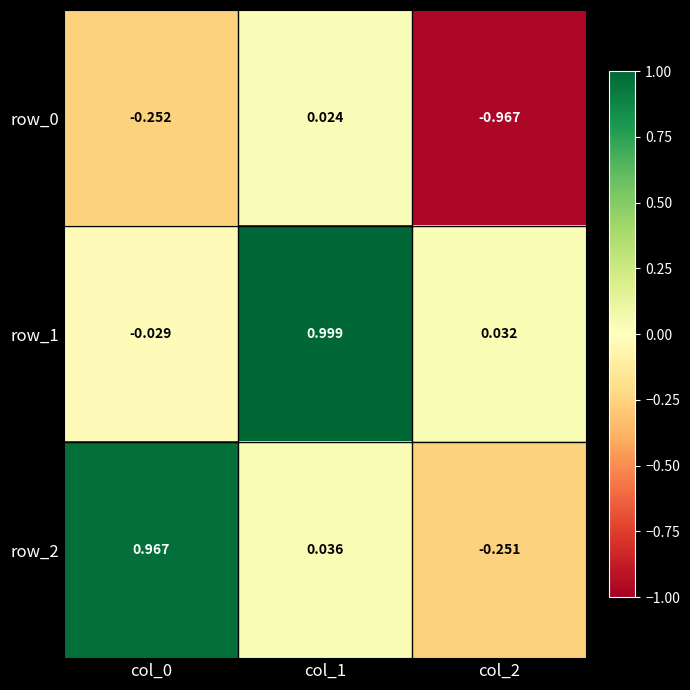

What is the sum of the row_2 values at col_2 and col_1?

-0.2